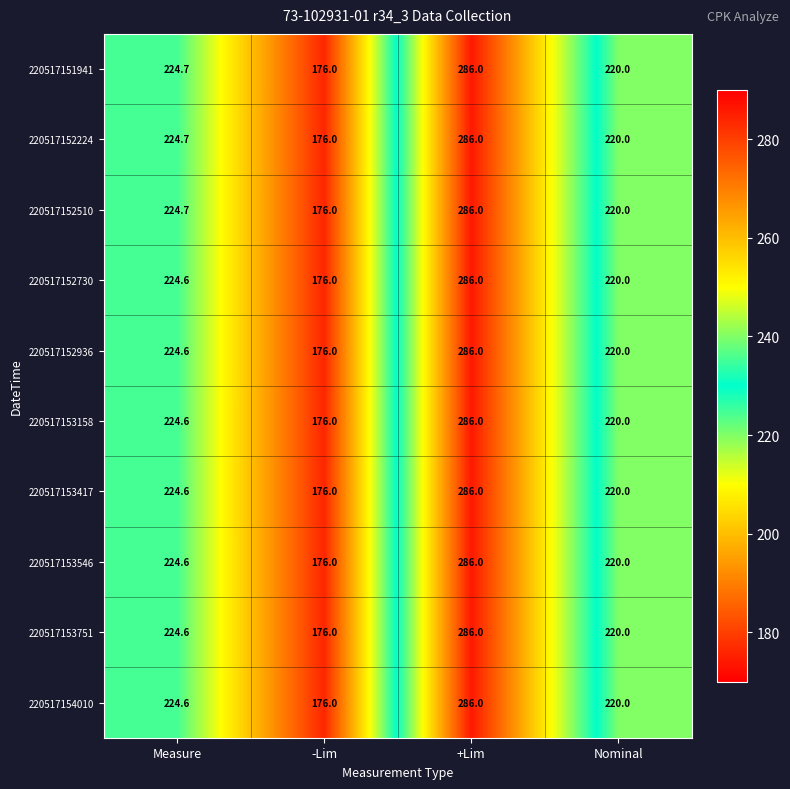

At which label does 220517153158 first exceed 224?

Measure